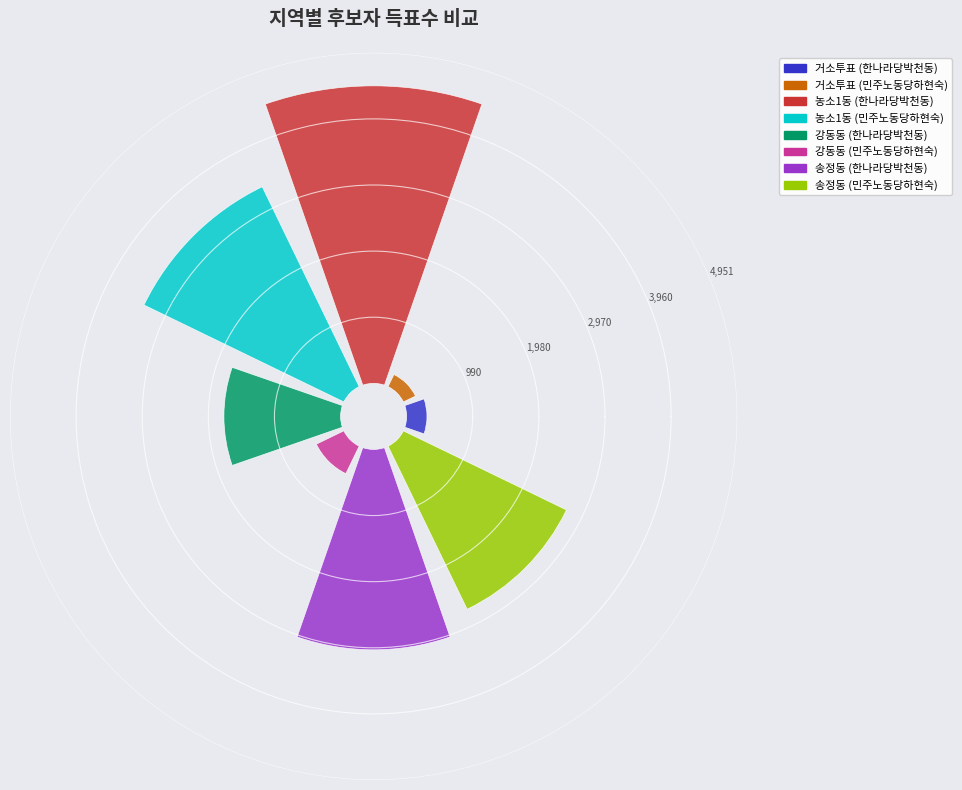

Rank the categories by 민주노동당하현숙 value from highest to lowest.

농소1동, 송정동, 강동동, 거소투표